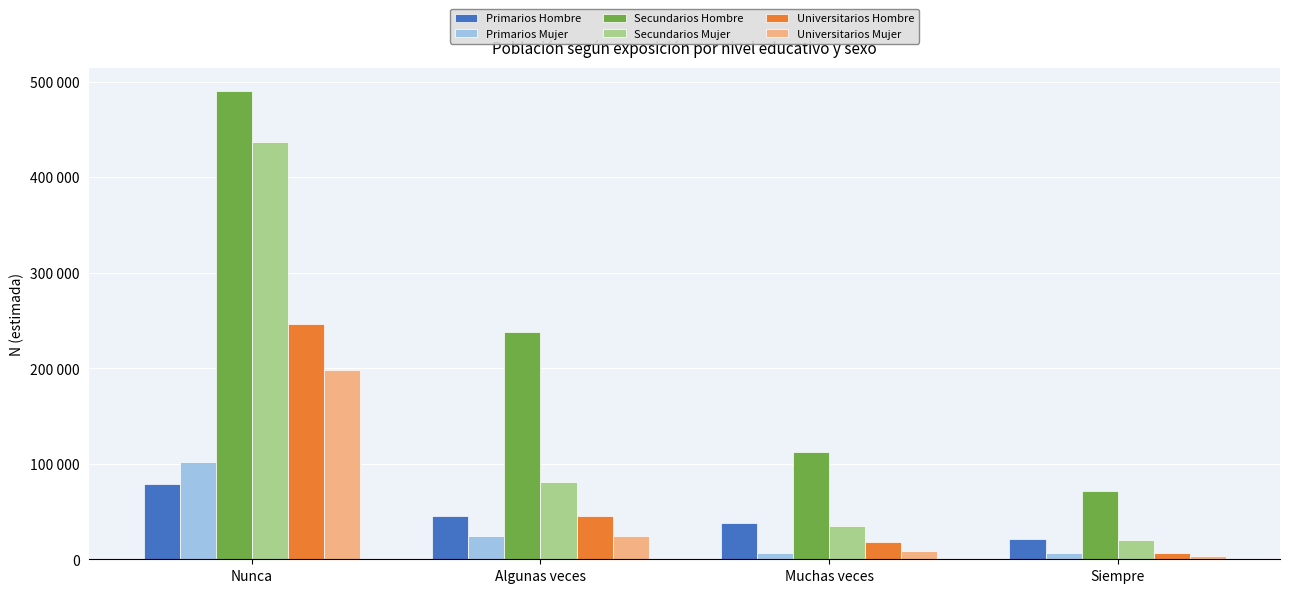

Are the bars grouped side by side (vs. stacked)?

Yes